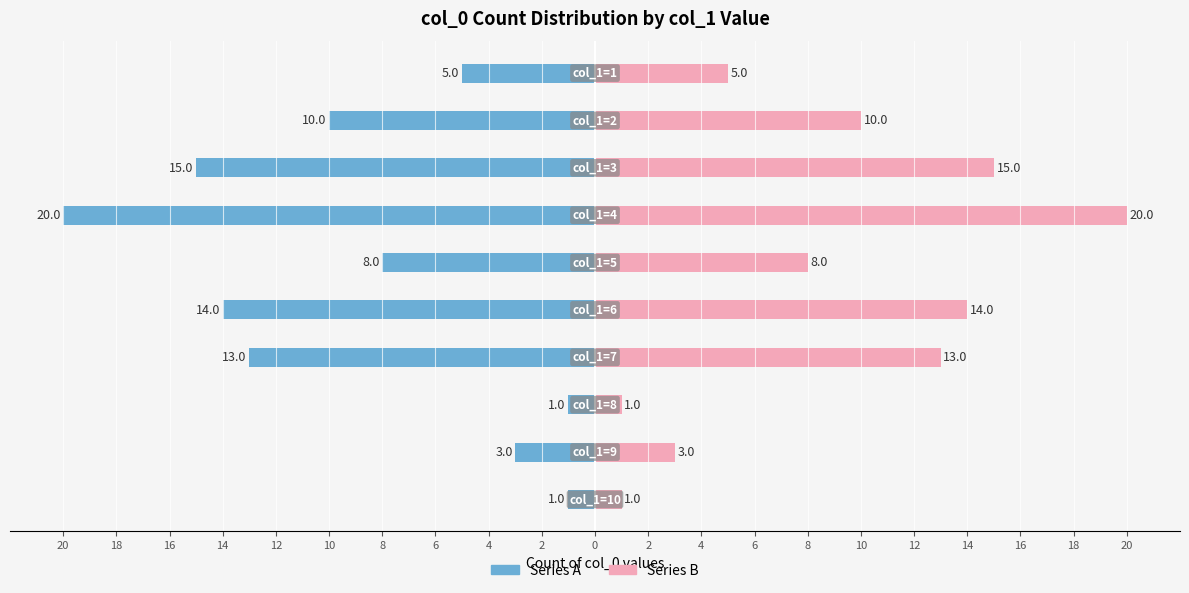

What is the difference between the maximum and minimum values in the Series B (Right) series?

19